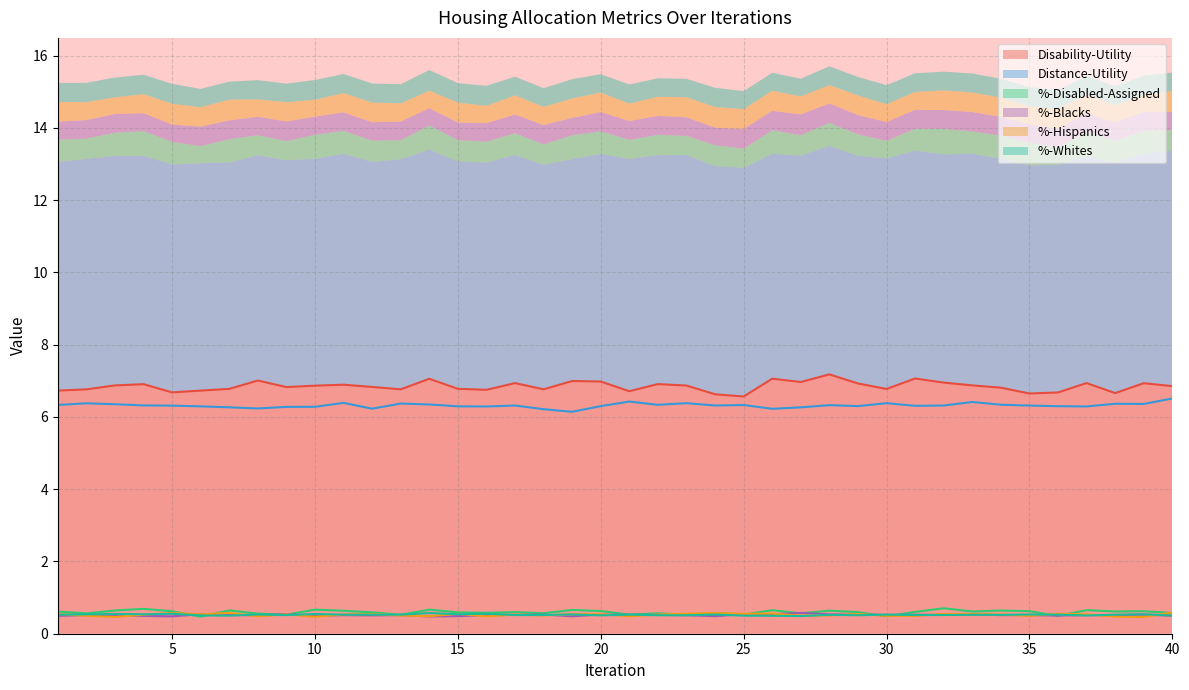

Rank the categories by %-Disabled-Assigned value from lowest to highest.

6, 30, 36, 13, 9, 23, 25, 21, 8, 2, 22, 27, 18, 40, 24, 16, 15, 12, 17, 29, 31, 1, 33, 38, 5, 39, 35, 20, 11, 28, 34, 3, 7, 26, 37, 19, 10, 14, 4, 32